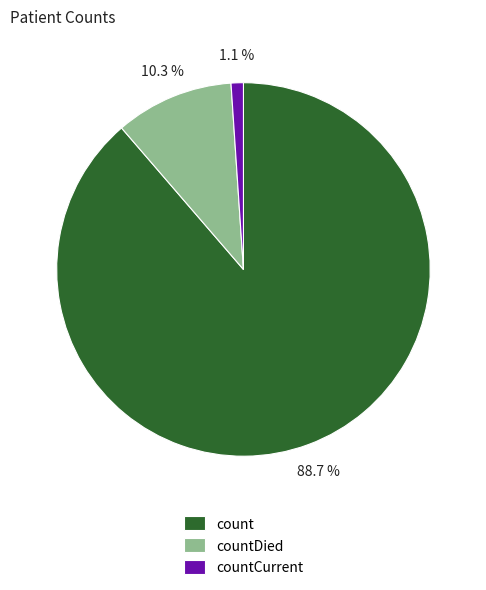

To the nearest percent, what percentage of the pie is countCurrent?

1%